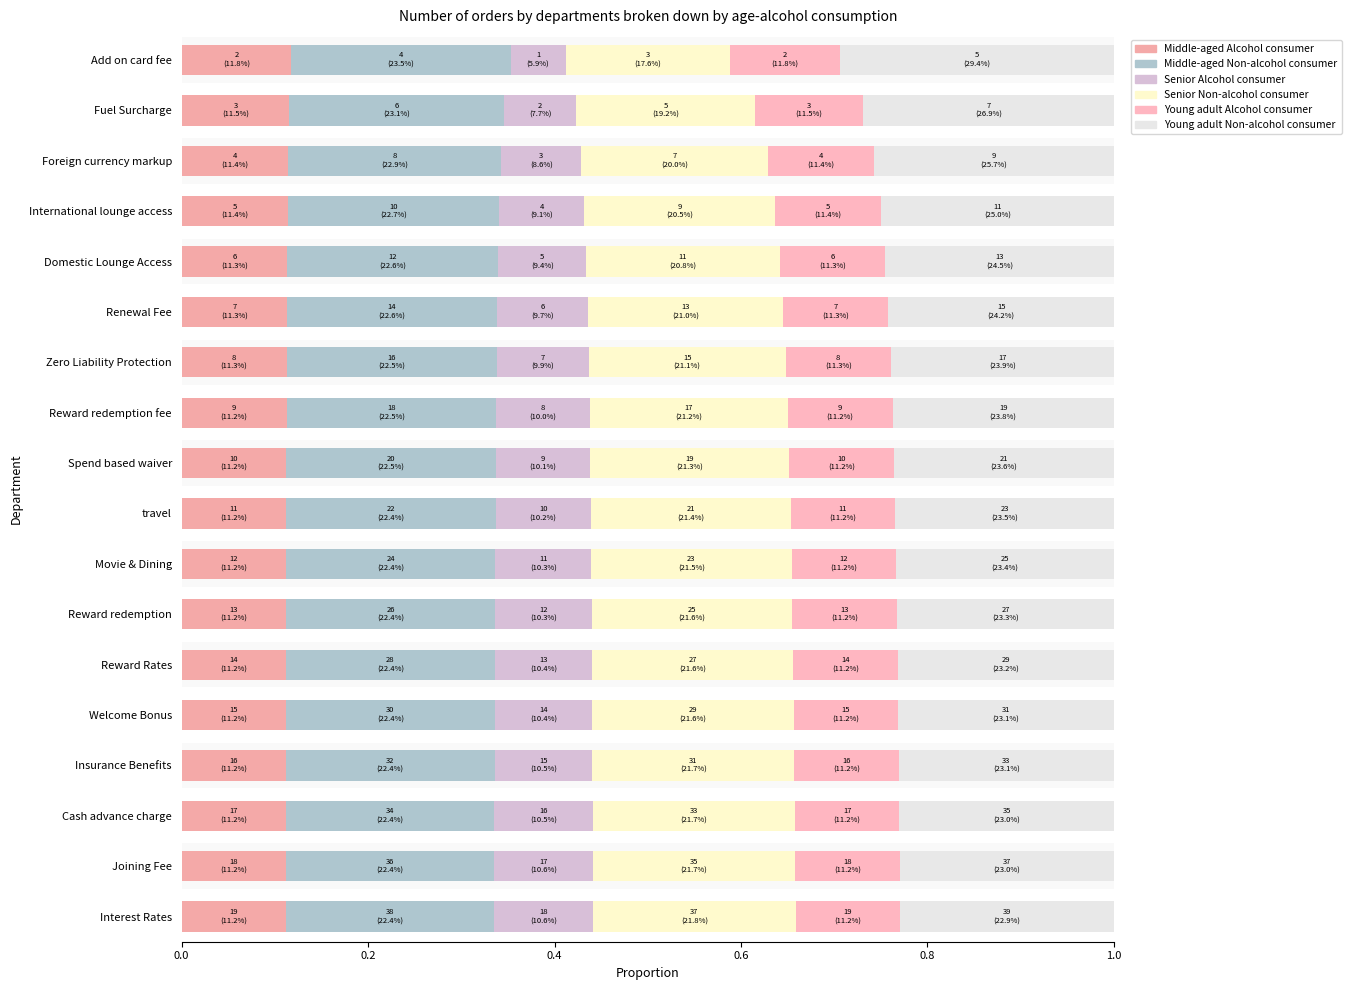

Is it true that Middle-aged Alcohol consumer equals 0.1 at 15?

True